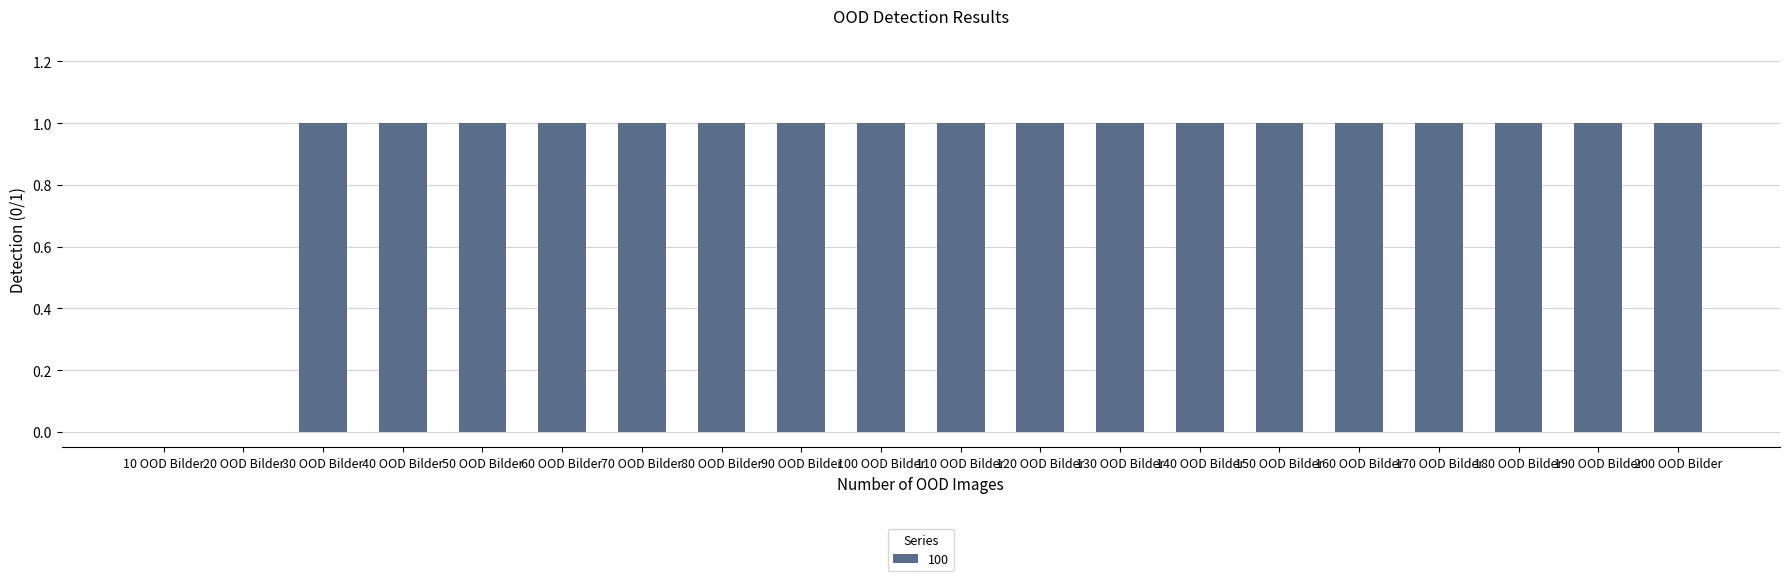

True or false: the data shows 1 at 200 OOD Bilder.

True